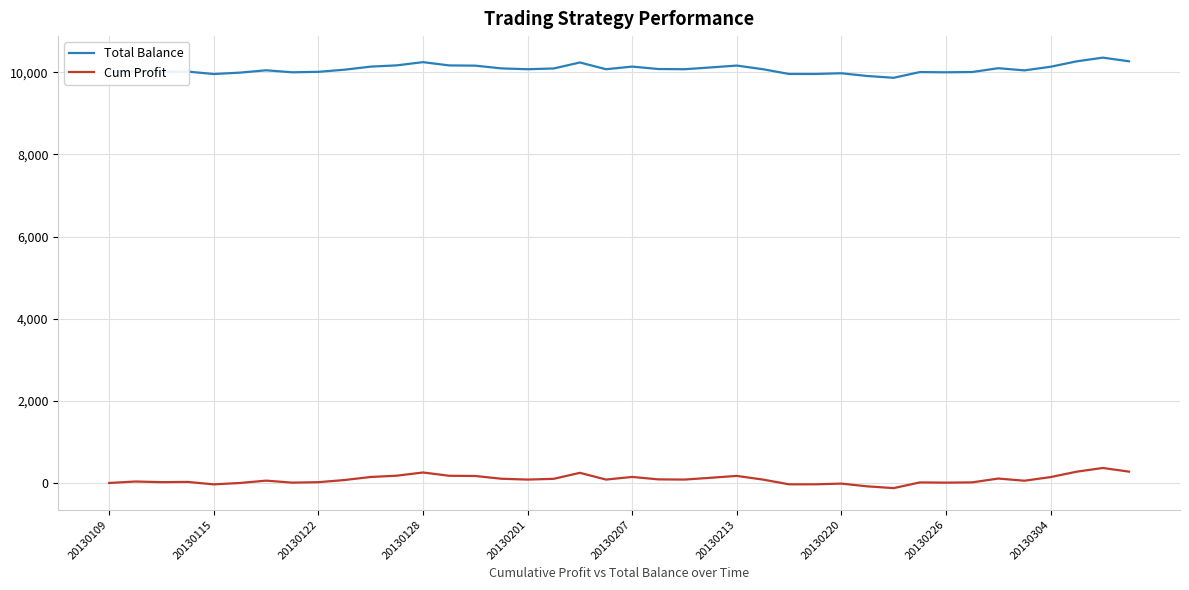

Which series has the largest total across all categories?

Total Balance